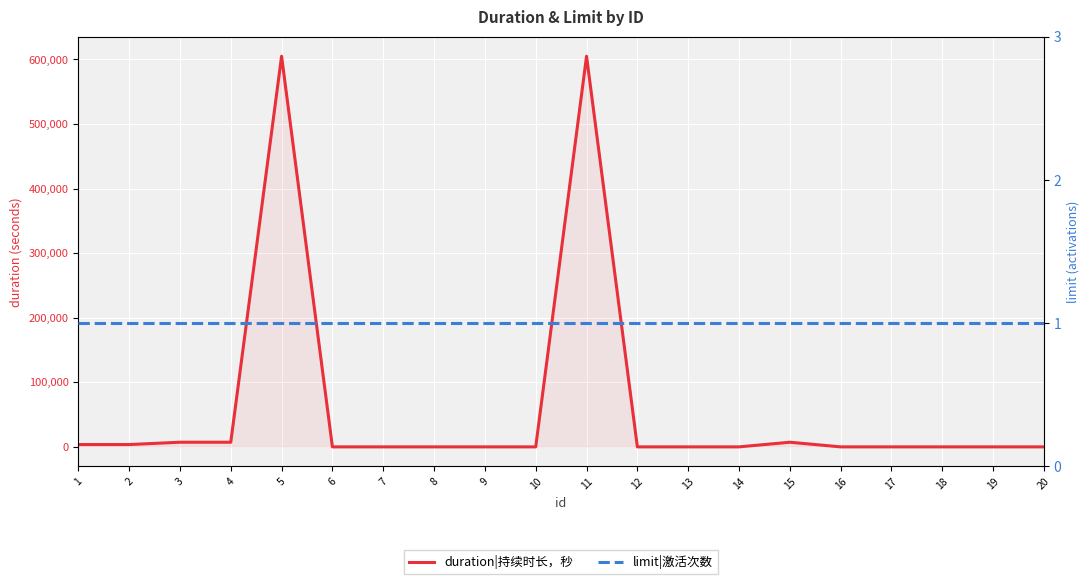

List the labels in order of duration|持续时长，秒 value, smallest first.

6, 7, 8, 9, 10, 12, 13, 14, 16, 17, 18, 19, 20, 1, 2, 3, 4, 15, 5, 11